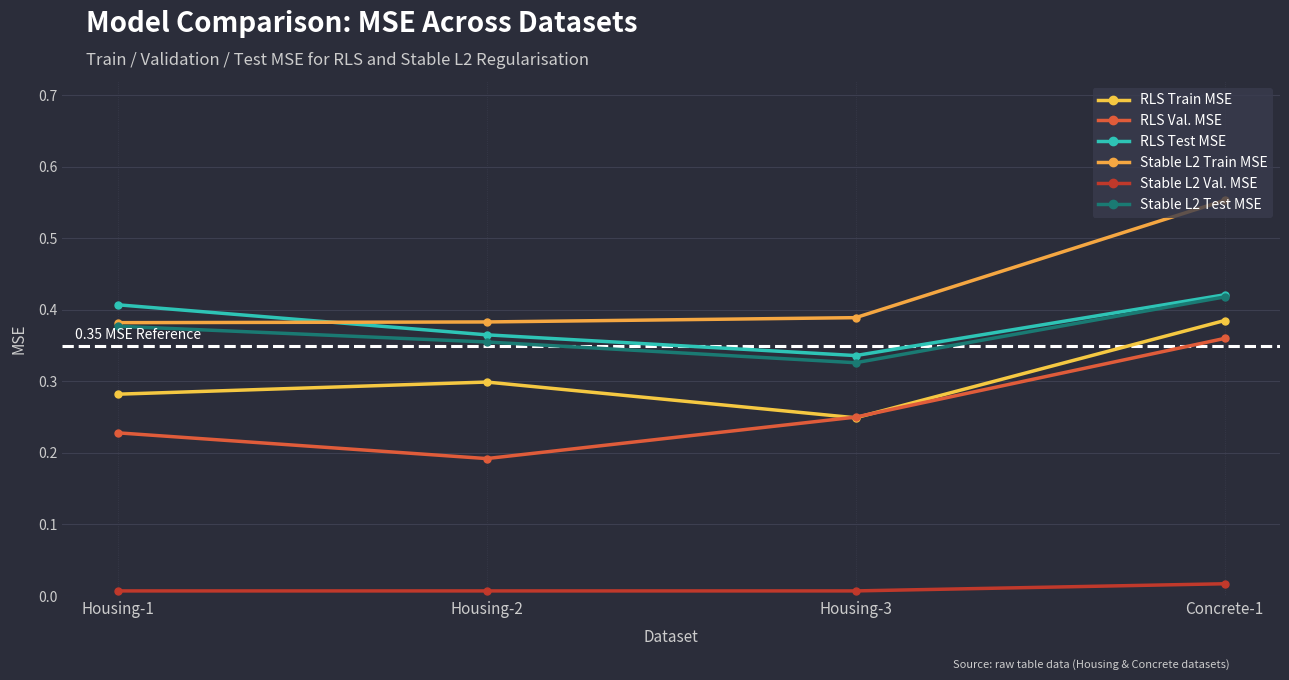

Between Housing-2 and Housing-3, which series saw the biggest shift?

RLS Val. MSE